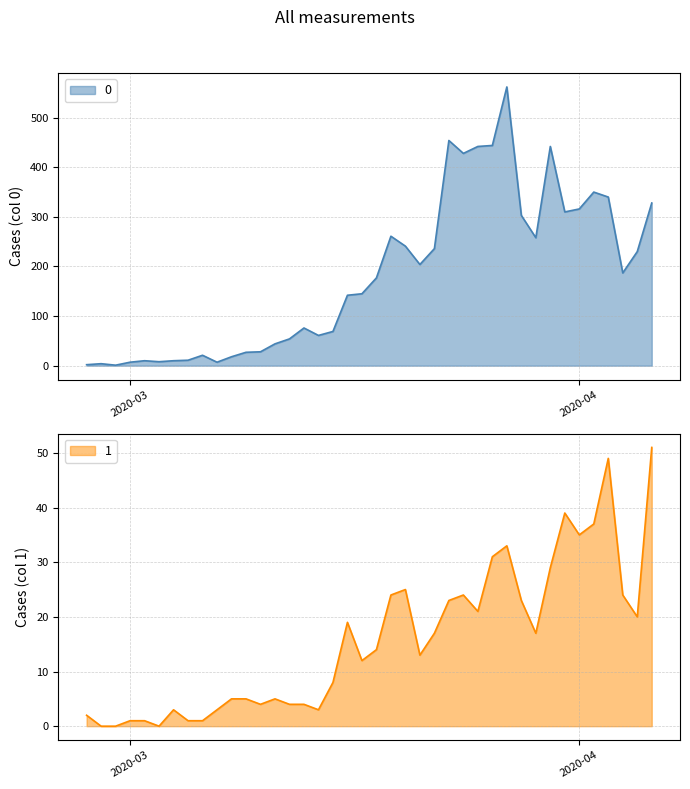

At which label does 0 first exceed 177?

2020-03-19